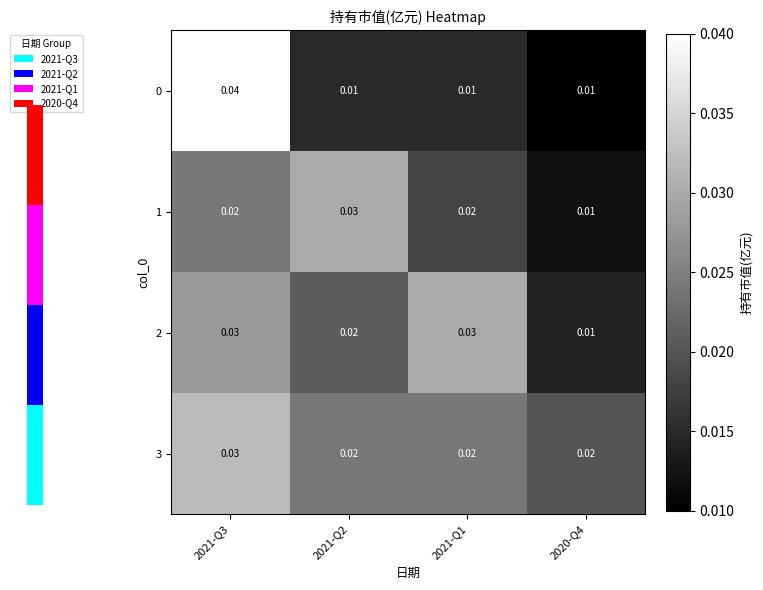

The 2 series shows 0.0 at 2020-Q4. True or false?

False